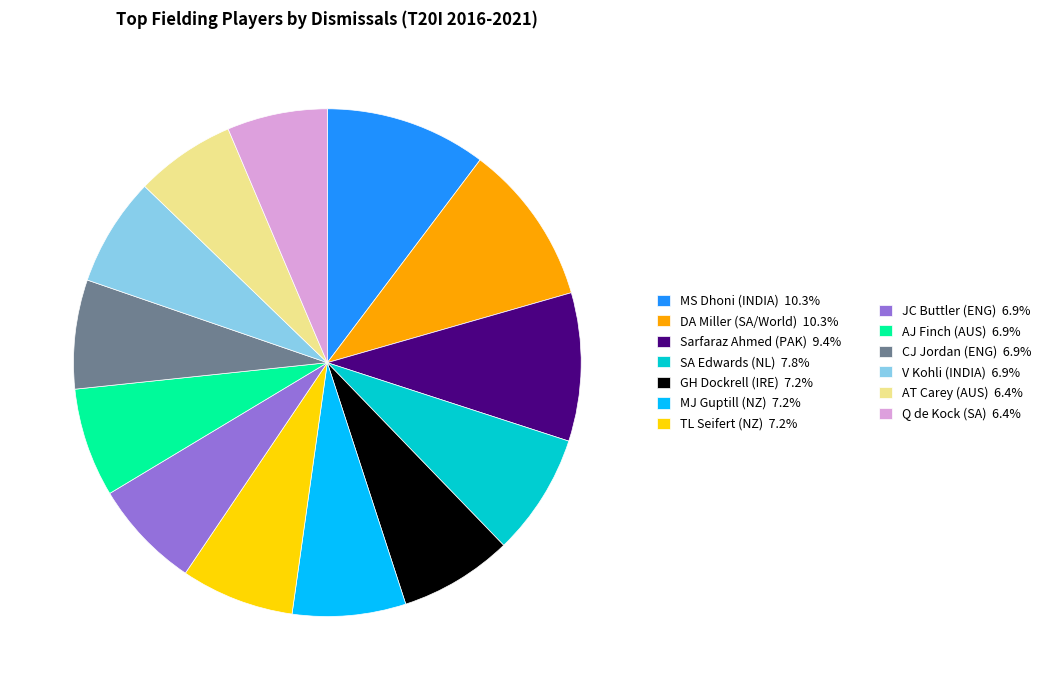

Does any single category account for the majority?

No